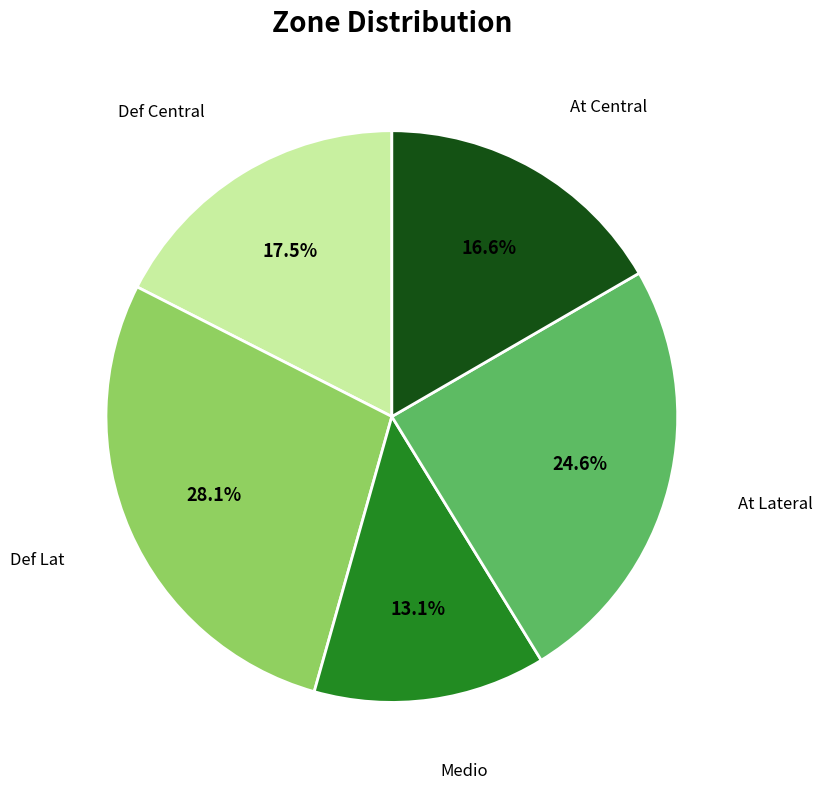

Does any single category account for the majority?

No